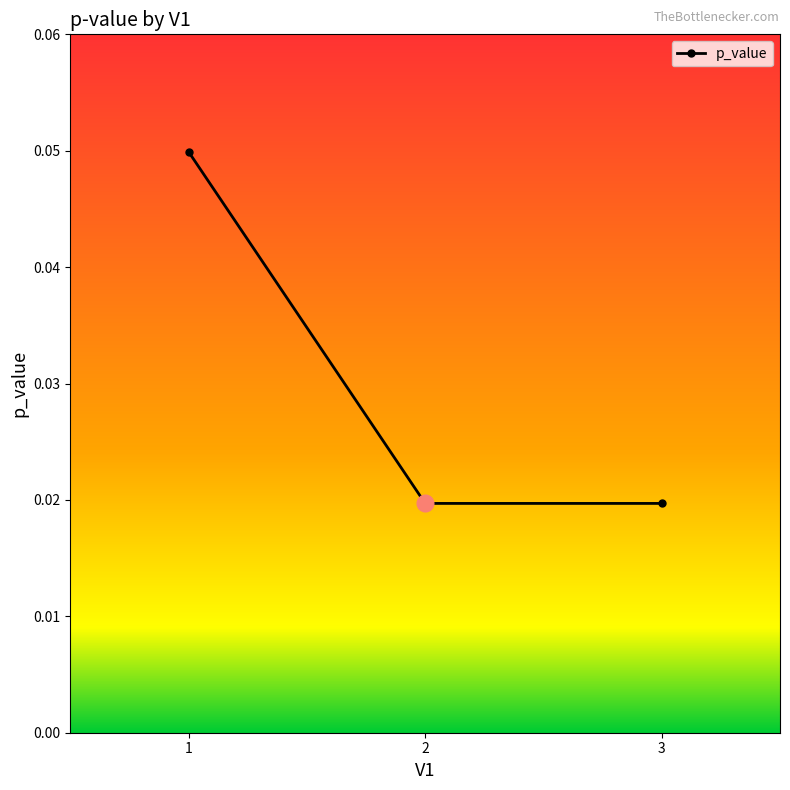

Is it true that the value at 1 is 0.1?

False